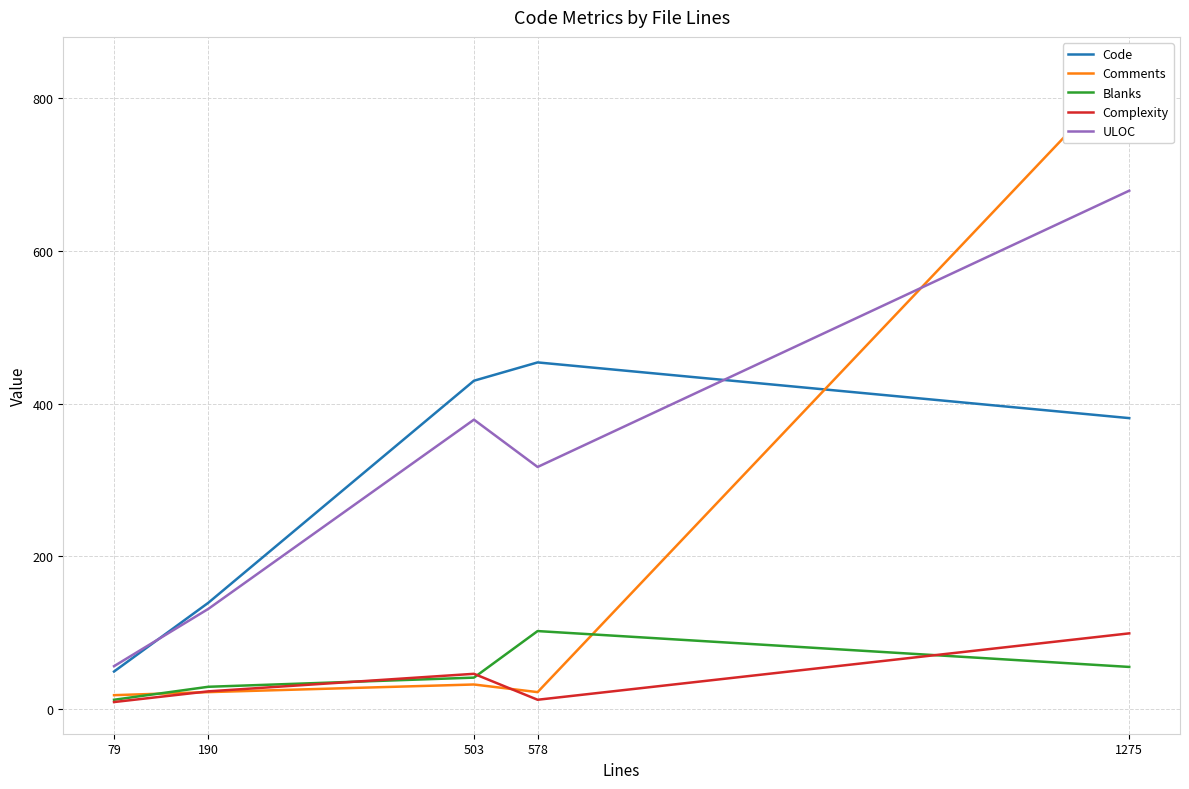

Where does the Blanks series first go above 41?

578